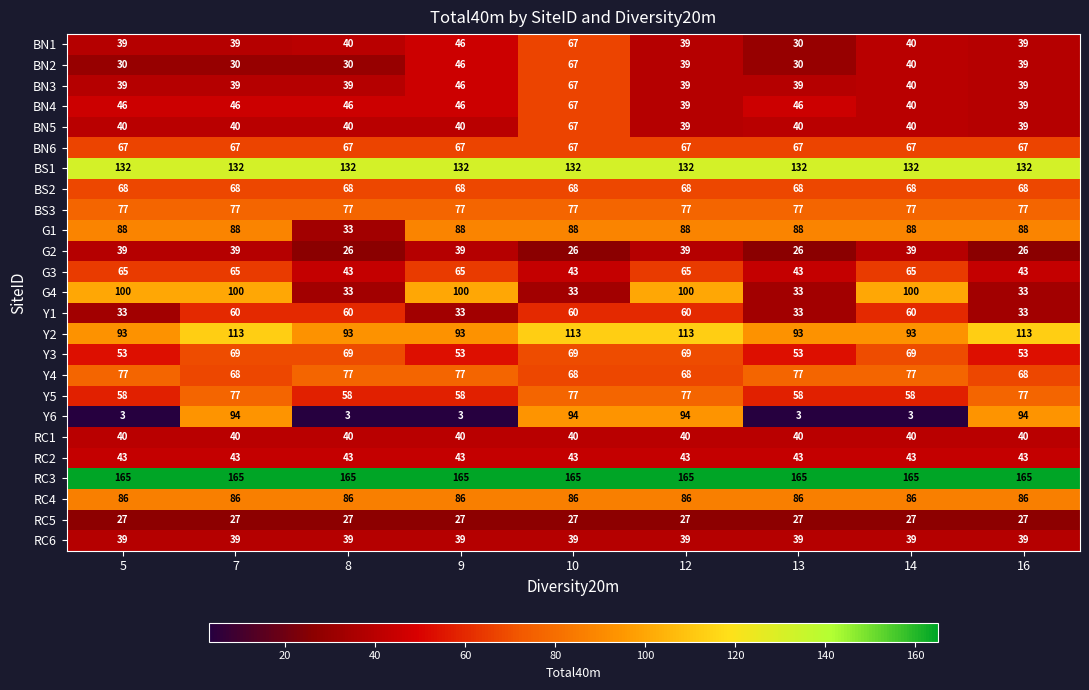

The value of BN2 at 14 is 40. True or false?

True